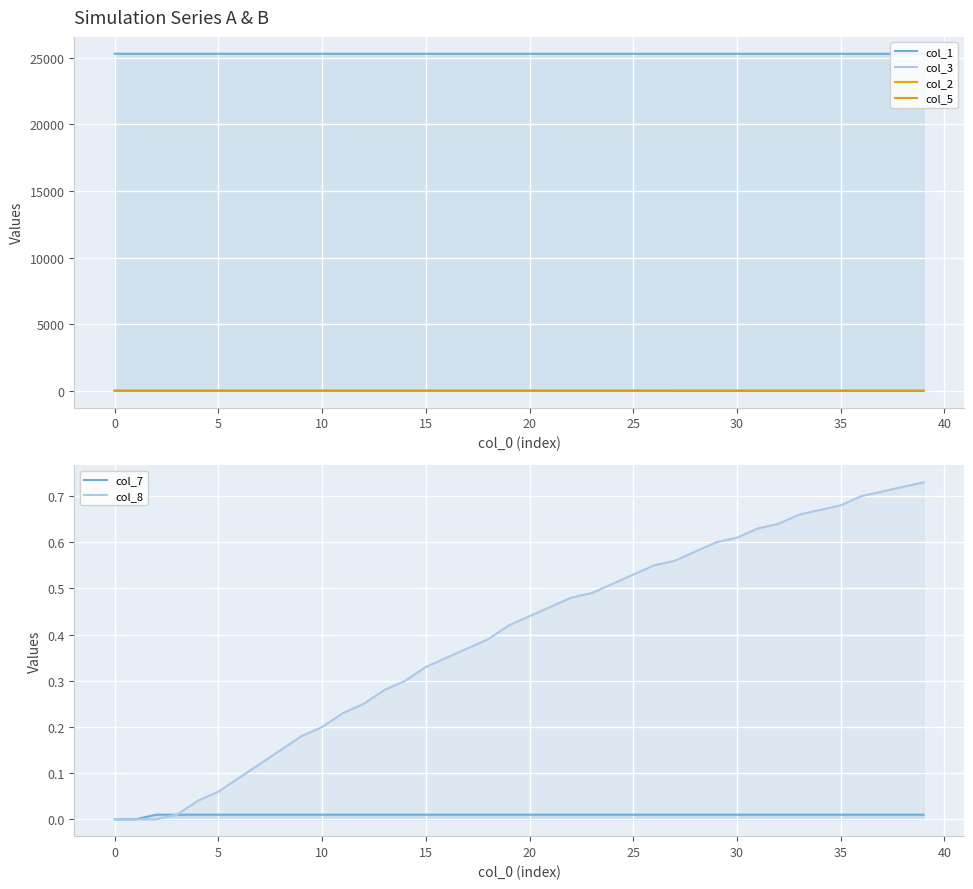

True or false: col_5 and col_3 cross at least once.

False